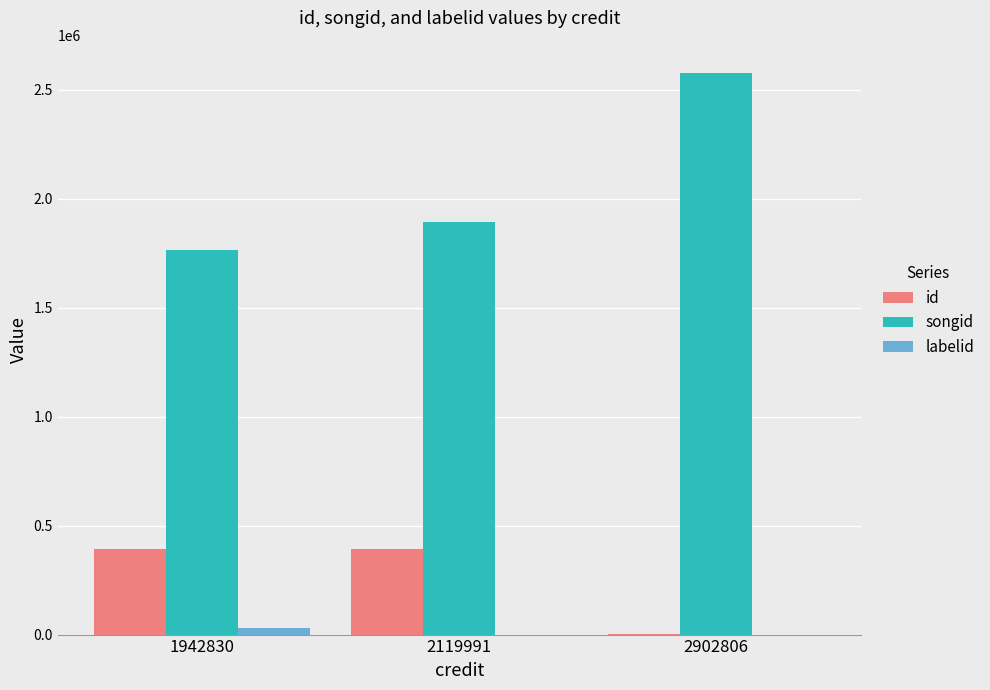

Where is songid nearest to the value 2171039?

2119991